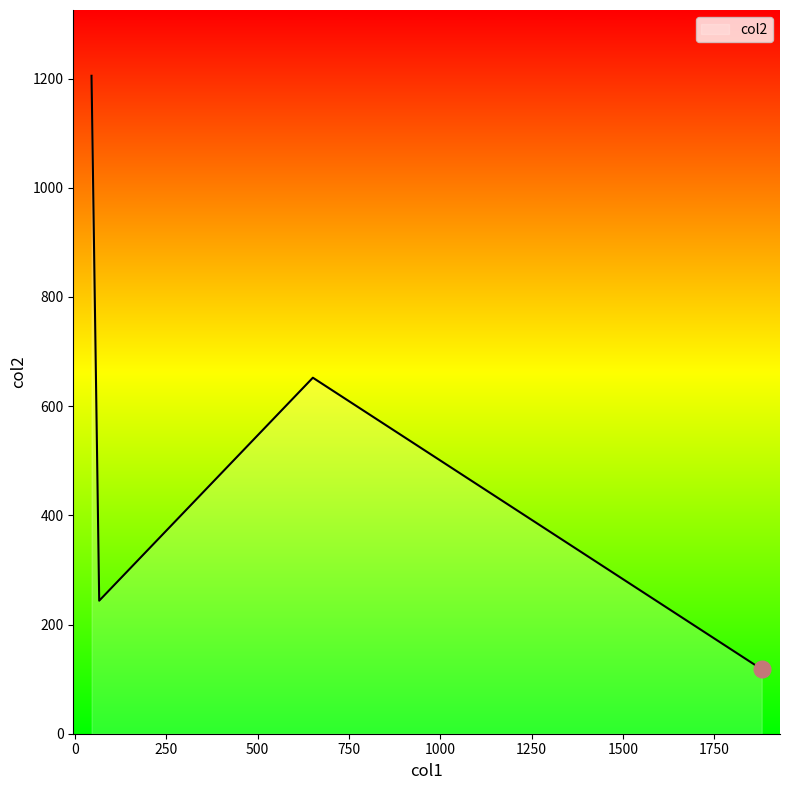

What is the greatest value displayed?

1205.0